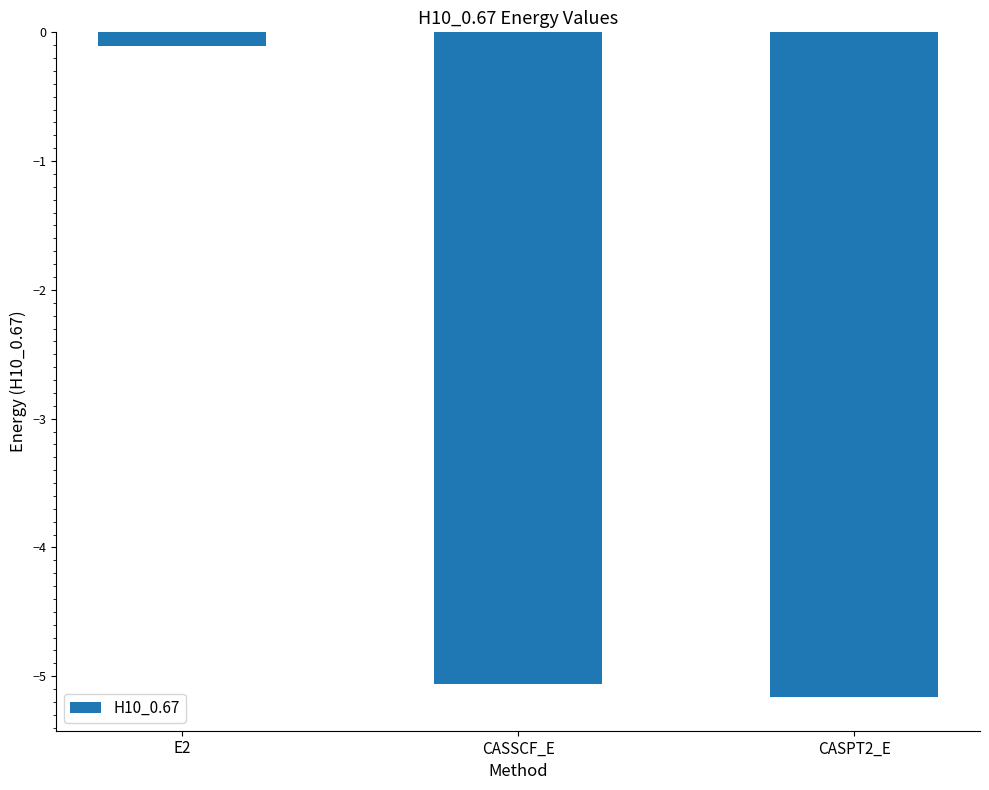

True or false: the data shows -0.1 at E2.

True